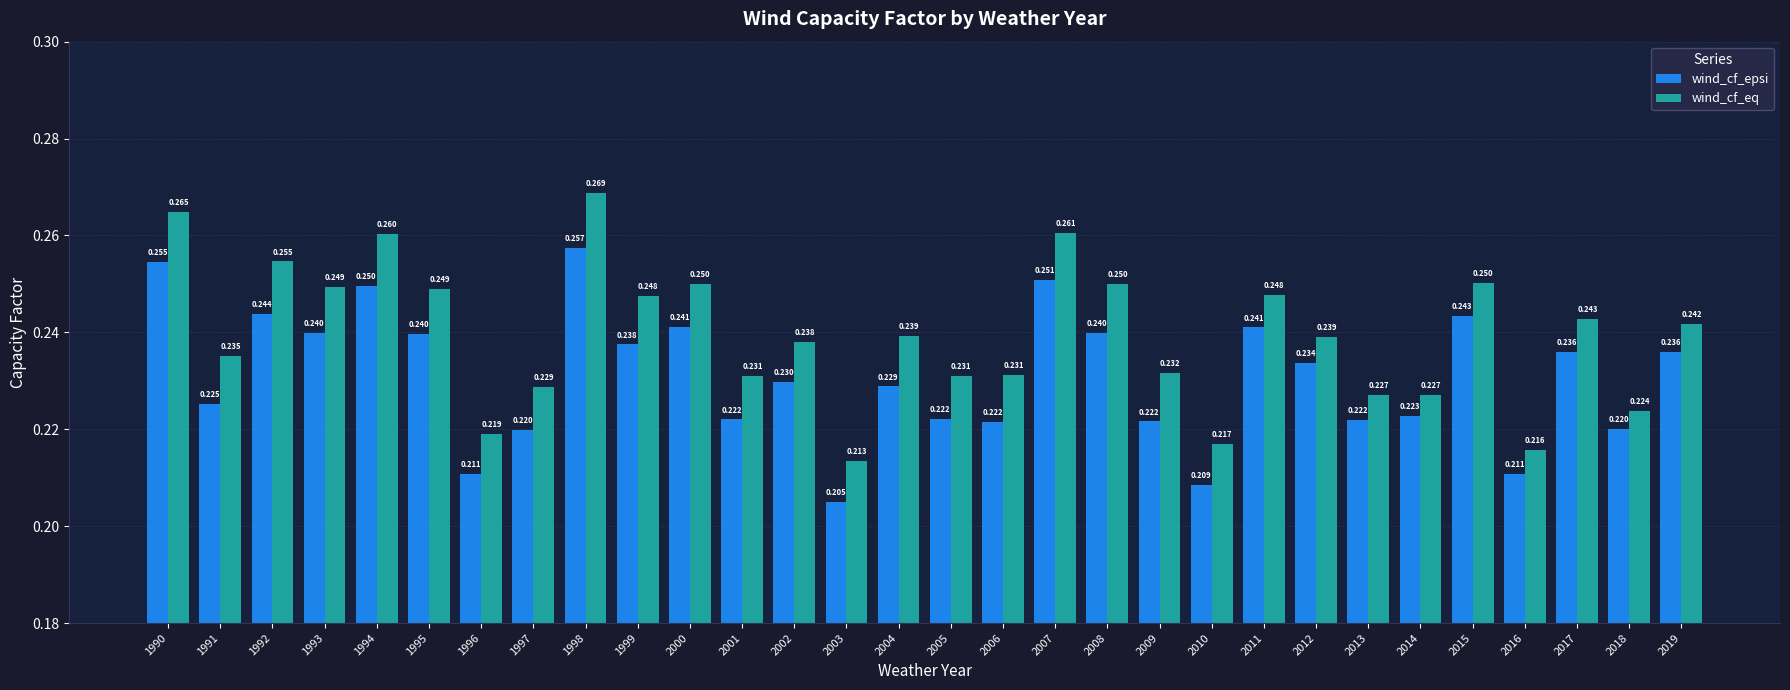

Rank the series by their average value, from lowest to highest.

wind_cf_epsi, wind_cf_eq